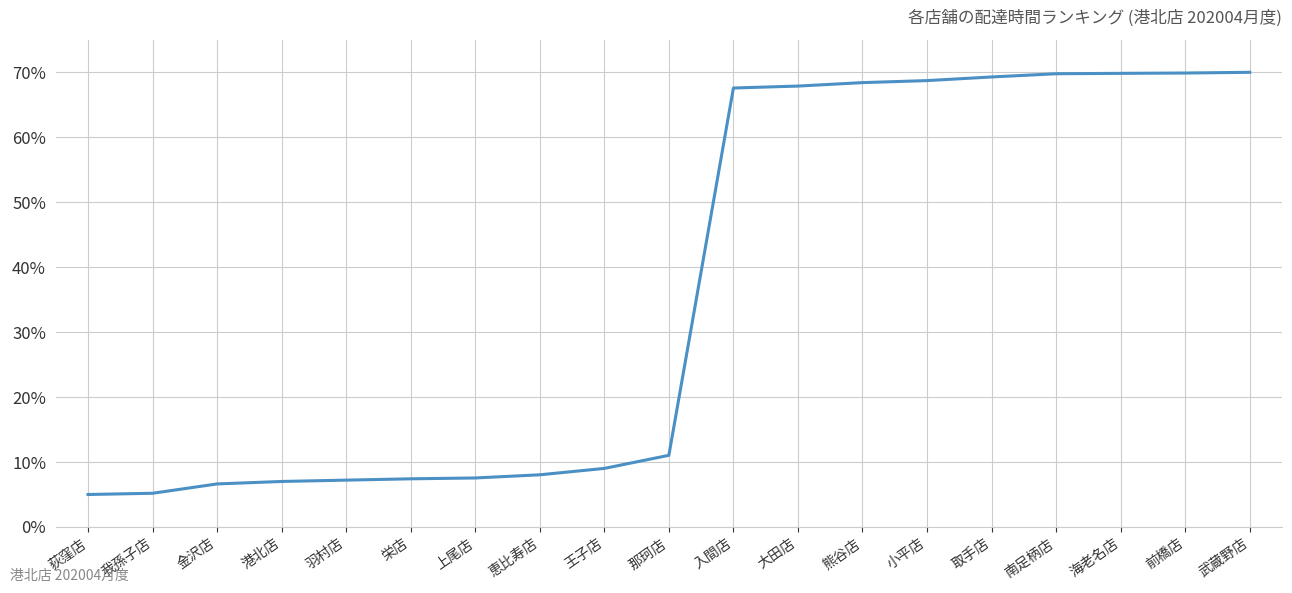

What is the maximum value shown in the chart?

70.0